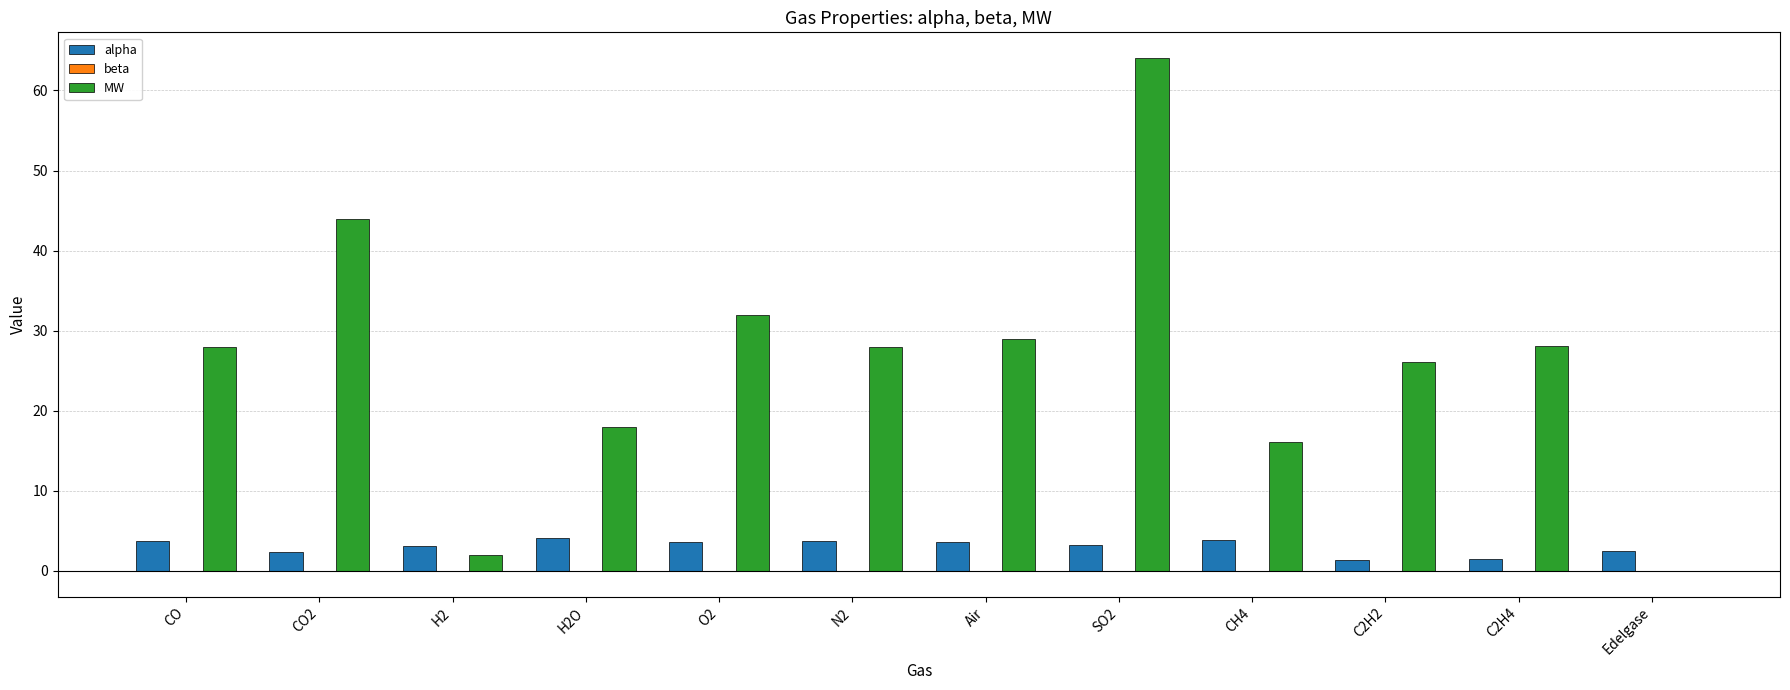

The alpha series shows 3.8 at CH4. True or false?

True